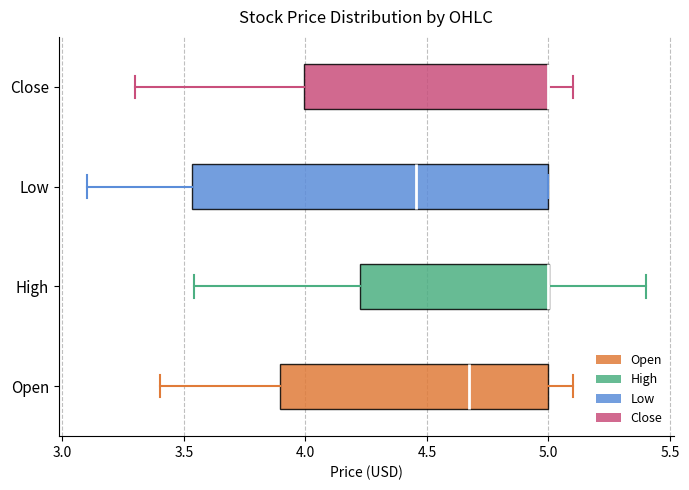

Reading bottom to top, read every box against the x-axis: the position of its median line, the range the box covers, and the ends of its whiskers. The values are not printed on the chart, so give them approximately, as read against the axis.

Open: median 4.70, box 3.90 to 5.00, whiskers 3.40 to 5.10
High: median 5.00 (drawn on the box's right edge), box 4.25 to 5.00, whiskers 3.55 to 5.40
Low: median 4.45, box 3.55 to 5.00, whiskers 3.10 to 5.00
Close: median 5.00 (drawn on the box's right edge), box 4.00 to 5.00, whiskers 3.30 to 5.10